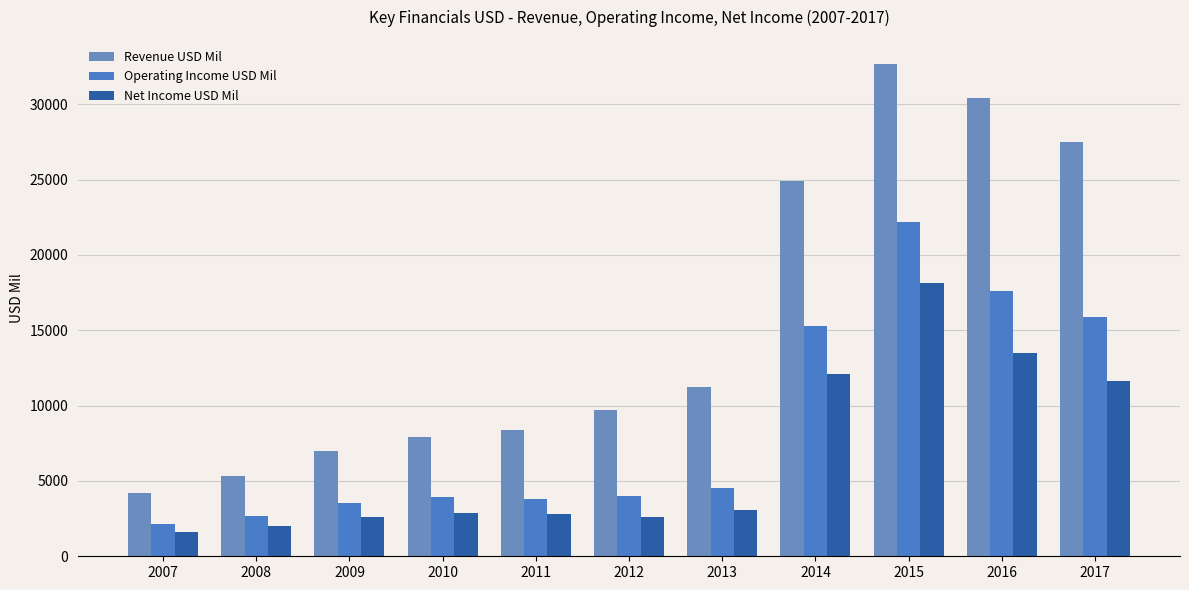

Rank the series at 2016 from lowest to highest value.

Net Income USD Mil, Operating Income USD Mil, Revenue USD Mil